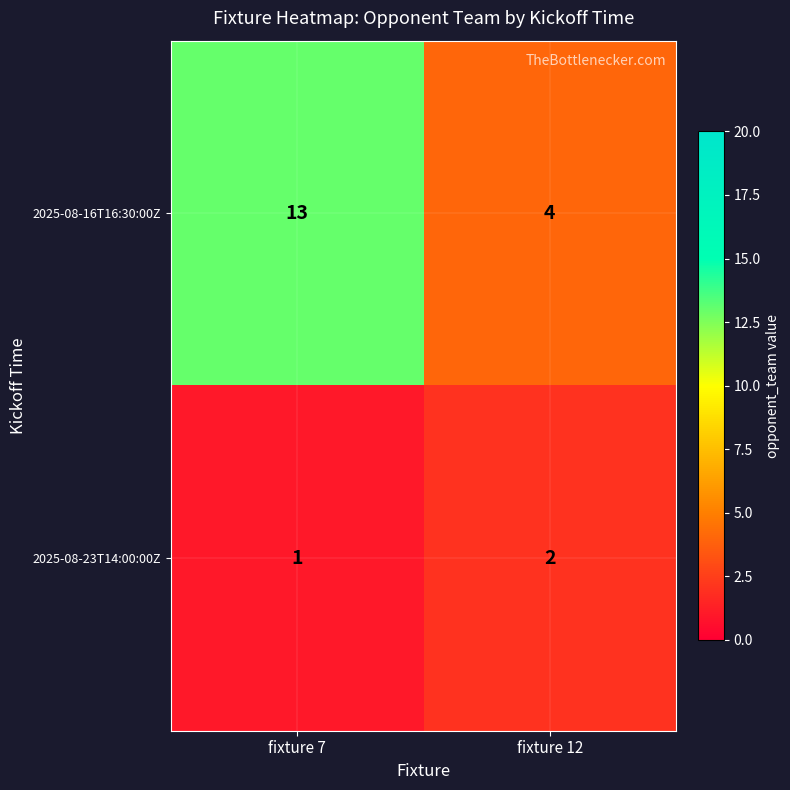

Rank the series by their average value, from lowest to highest.

2025-08-23T14:00:00Z, 2025-08-16T16:30:00Z